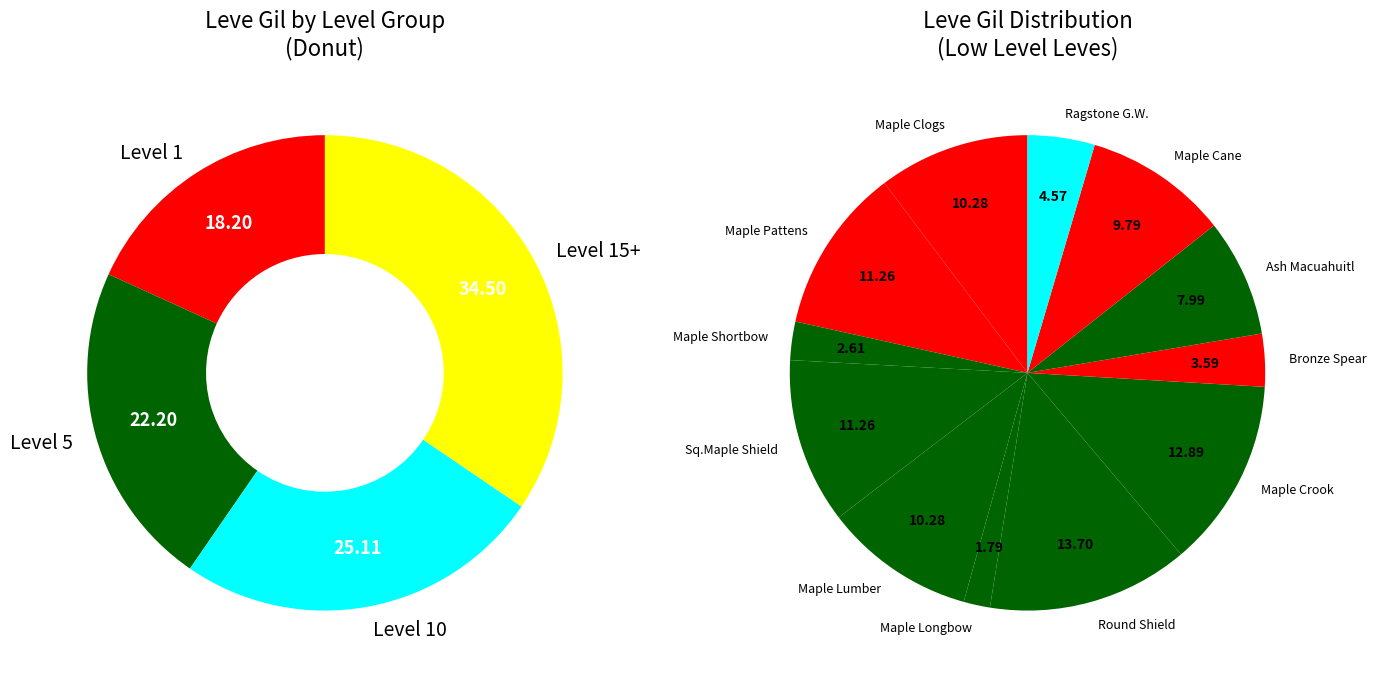

Is it true that 0 is 2% of the pie?

True